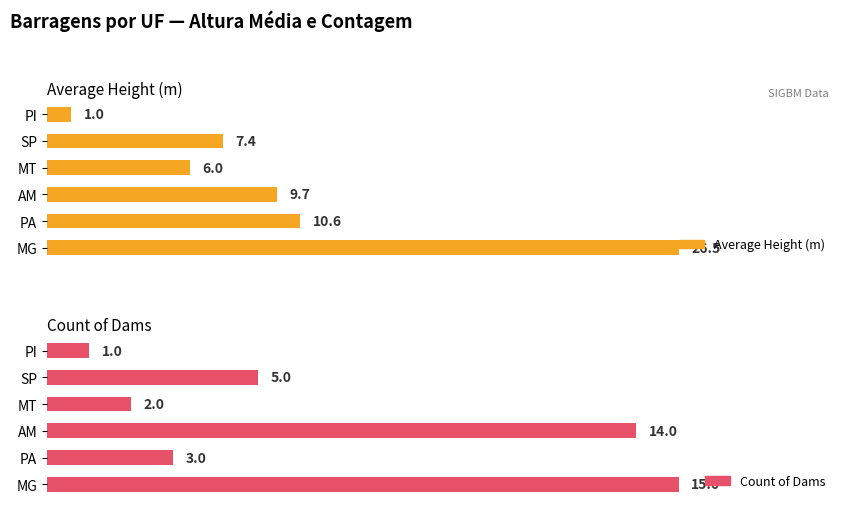

Are the bars horizontal?

Yes